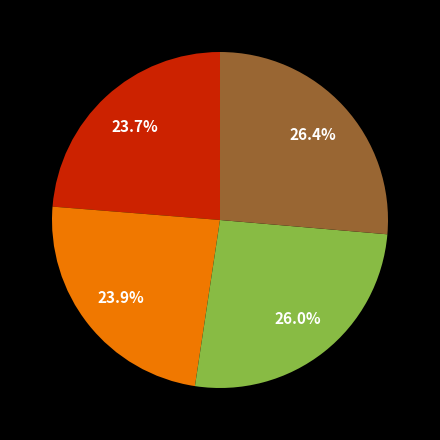

How many slices are in this pie chart?

4